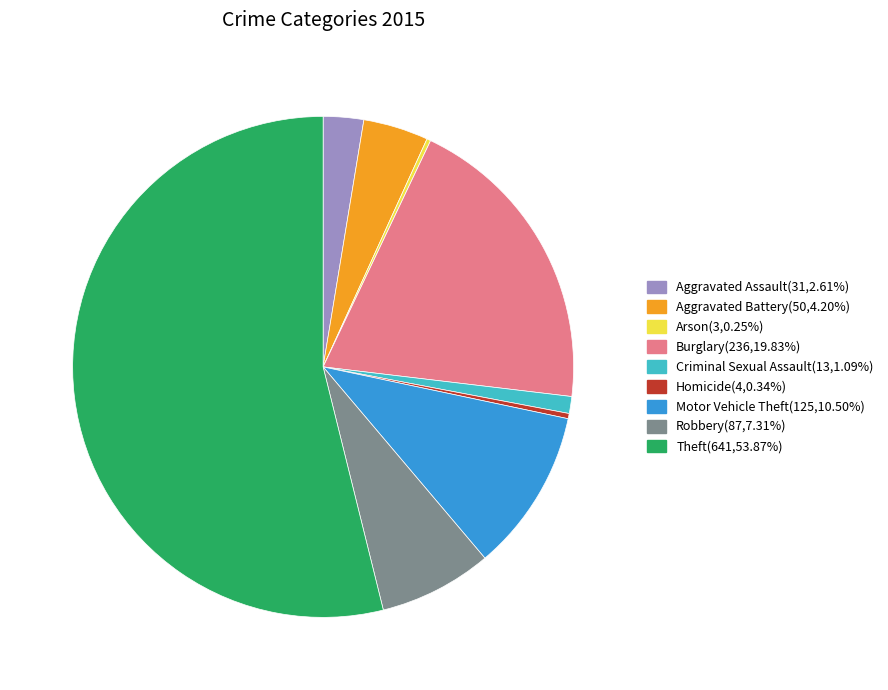

Between Homicide and Motor Vehicle Theft, which is larger?

Motor Vehicle Theft